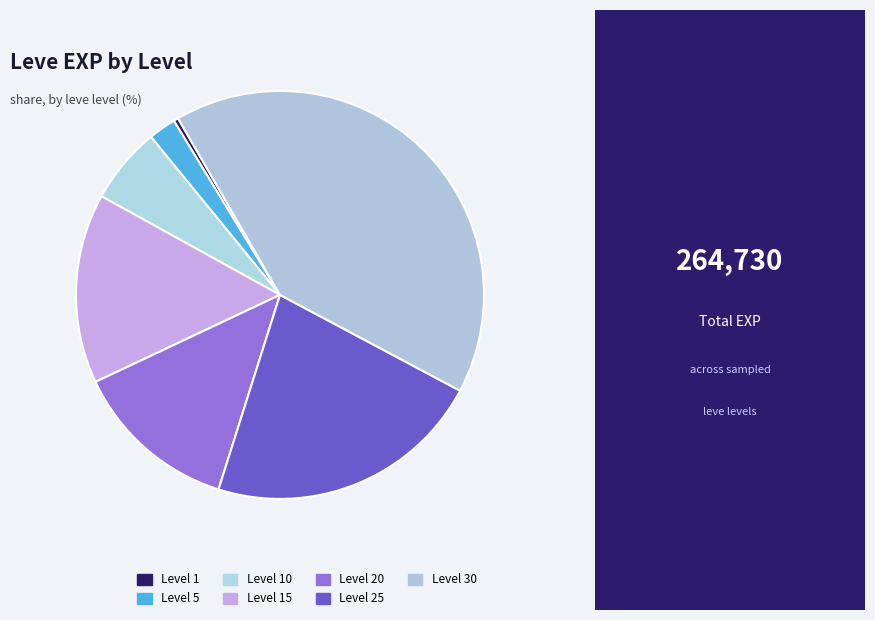

True or false: Level 10 accounts for 6% of the total.

True